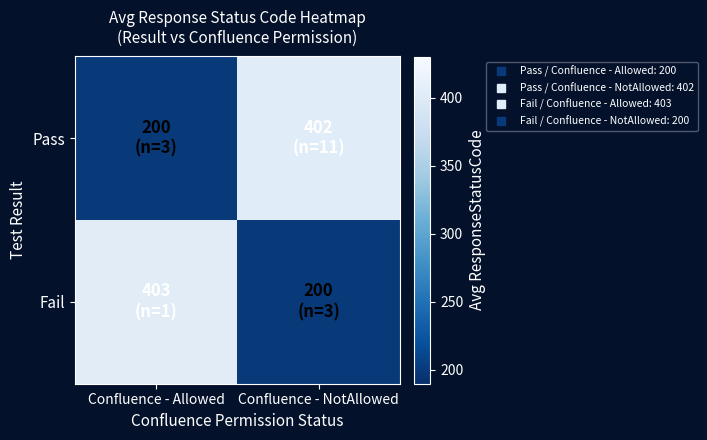

What is the difference between the highest and lowest values at Confluence - Allowed?

203.0